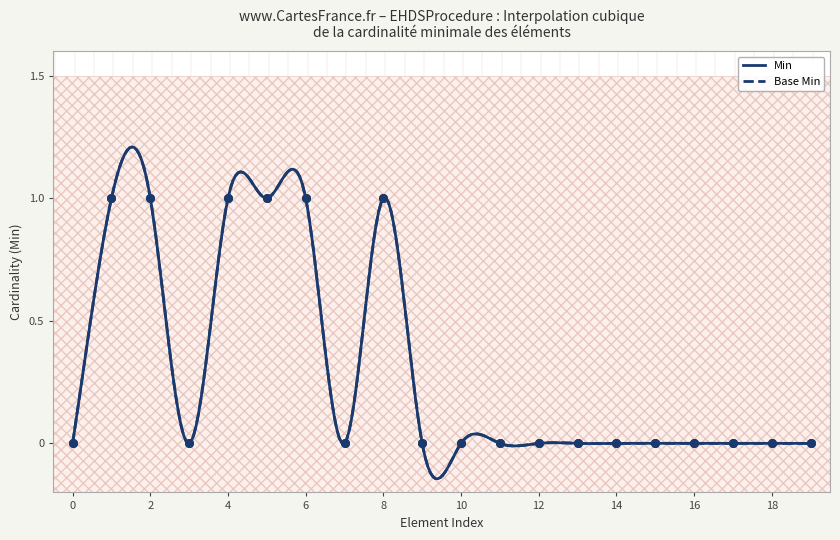

At how many categories does at least one series exceed 0?

6